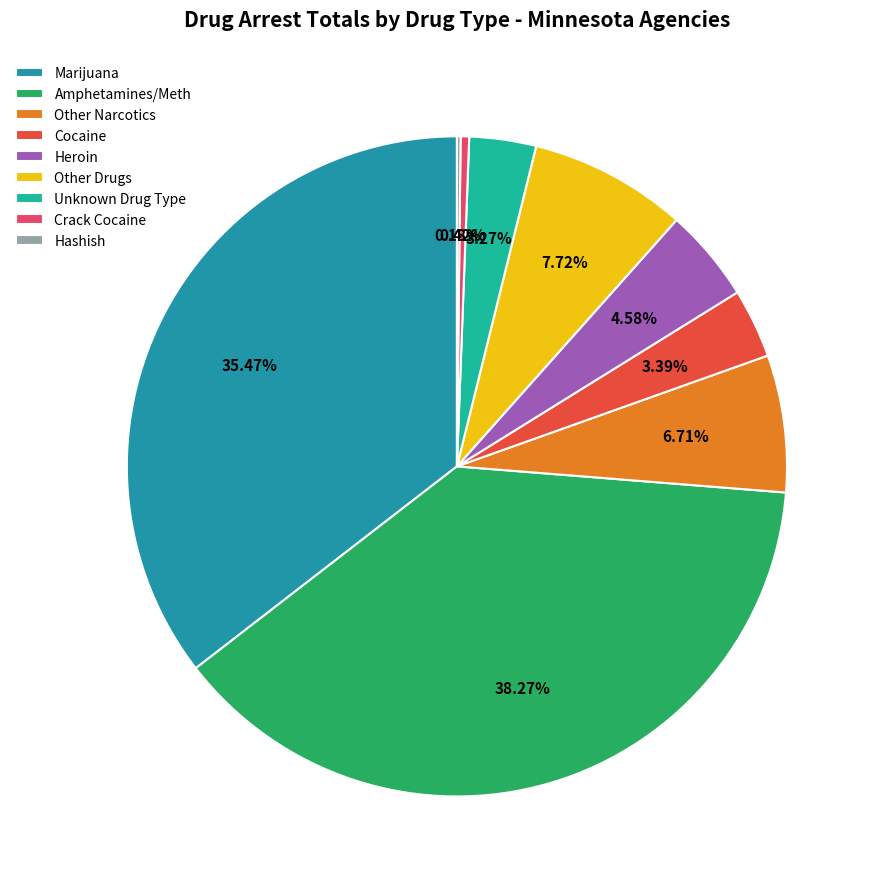

Does any single category account for the majority?

No